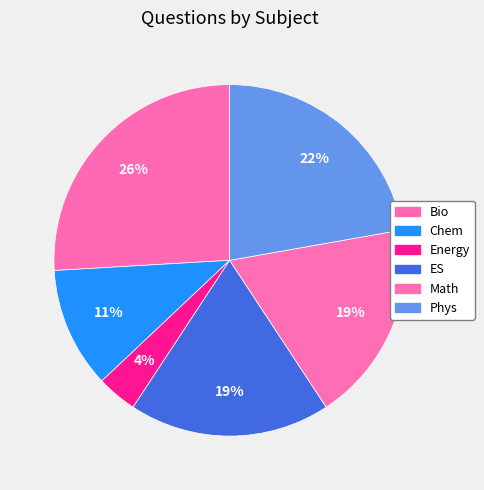

To the nearest percent, what portion does Energy represent?

4%